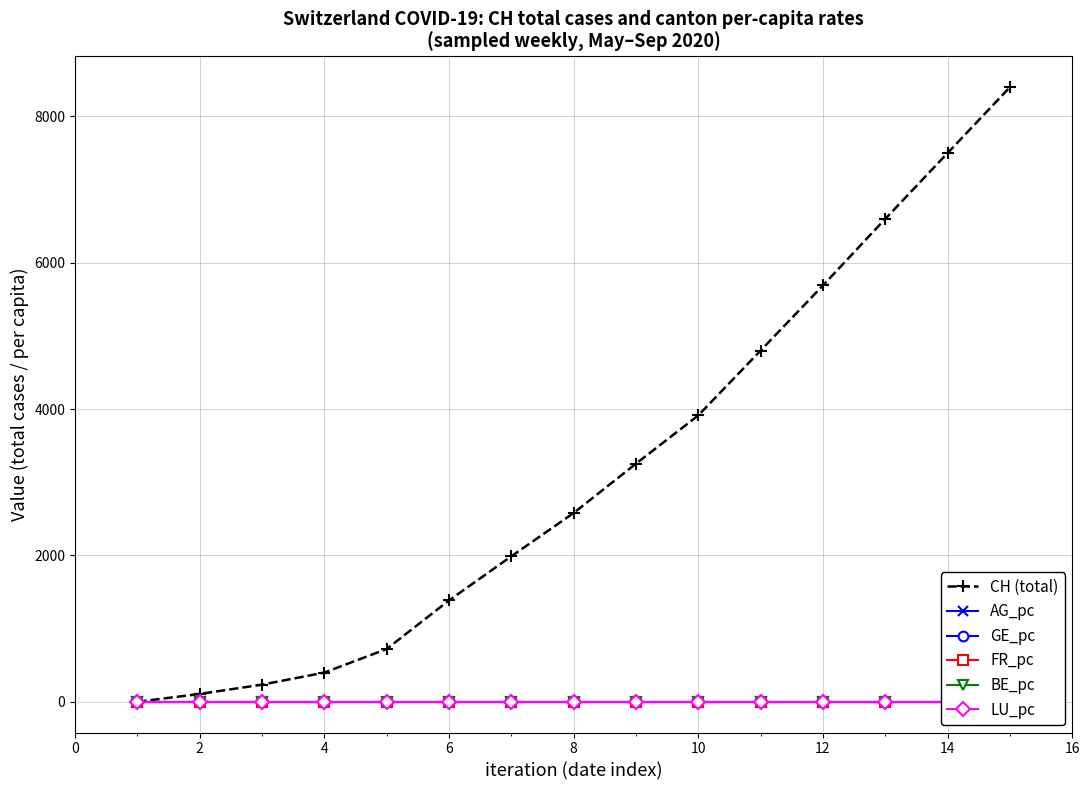

True or false: CH (total) has more than 1 interior local peaks.

False